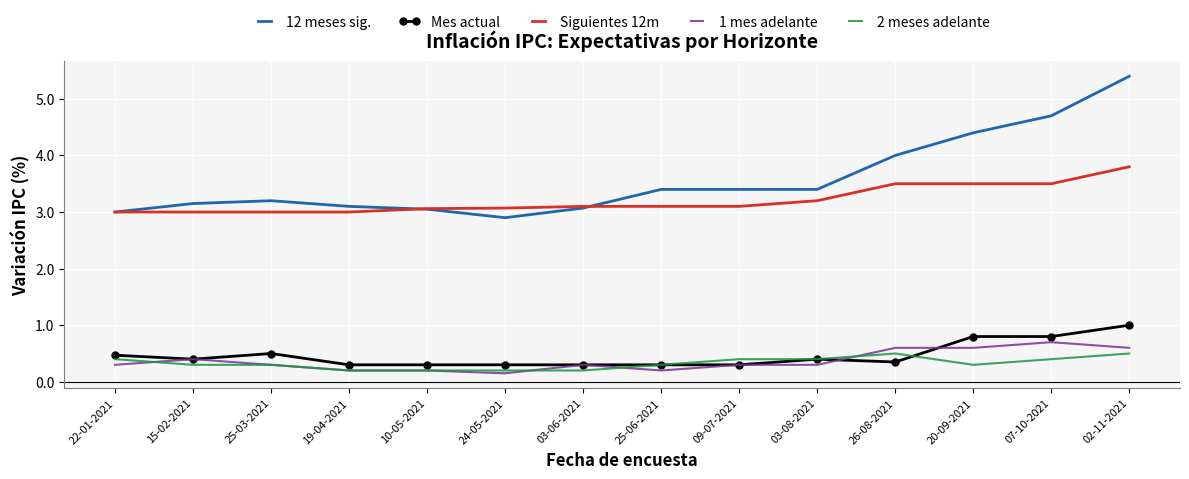

What is the difference between the 1 mes adelante values at 09-07-2021 and 10-05-2021?

0.1